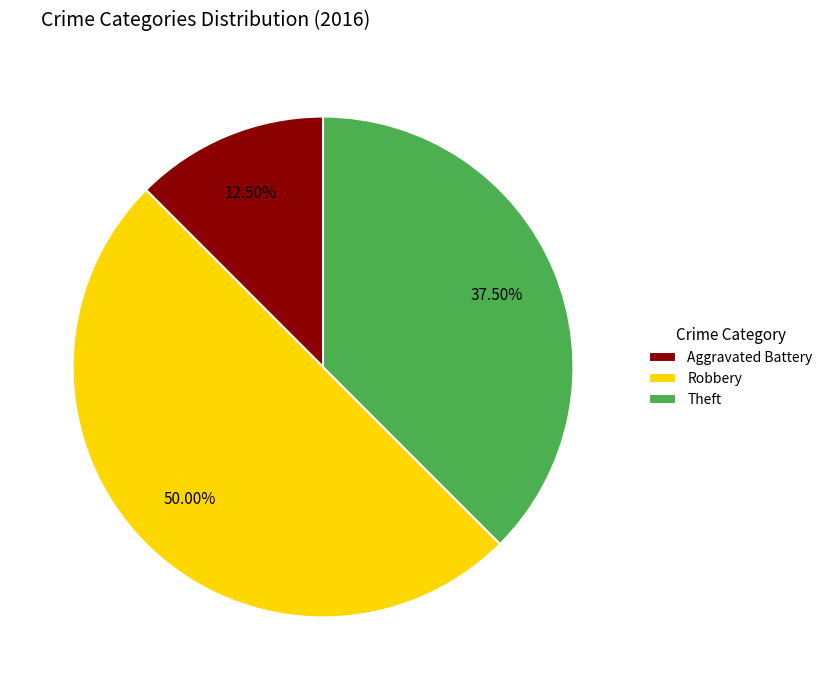

Does Theft represent more than half of the total?

No